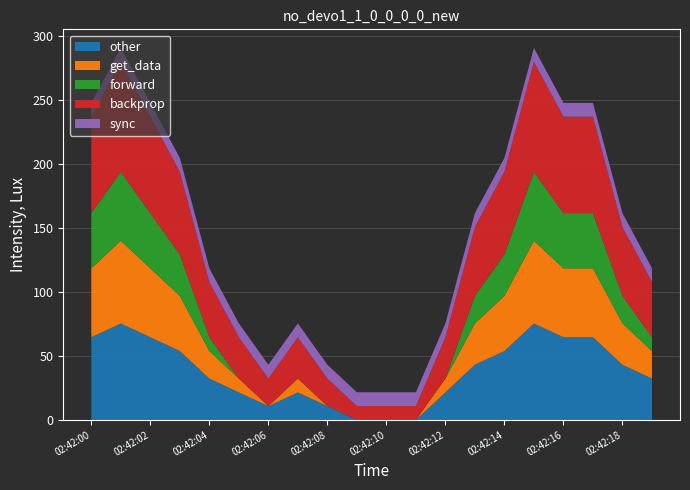

Reading left to right, transcribe all the data shown in this chart.

other: 64.6	75.3	64.6	53.8	32.3	21.5	10.8	21.5	10.8	0.0	0.0	0.0	21.5	43.1	53.8	75.3	64.6	64.6	43.1	32.3
get_data: 53.8	64.6	53.8	43.1	21.5	10.8	0.0	10.8	0.0	0.0	0.0	0.0	10.8	32.3	43.1	64.6	53.8	53.8	32.3	21.5
forward: 43.1	53.8	43.1	32.3	10.8	0.0	0.0	0.0	0.0	0.0	0.0	0.0	0.0	21.5	32.3	53.8	43.1	43.1	21.5	10.8
backprop: 75.3	86.0	75.3	64.6	43.1	32.3	21.5	32.3	21.5	10.8	10.8	10.8	32.3	53.8	64.6	86.0	75.3	75.3	53.8	43.1
sync: 10.8	10.8	10.8	10.8	10.8	10.8	10.8	10.8	10.8	10.8	10.8	10.8	10.8	10.8	10.8	10.8	10.8	10.8	10.8	10.8